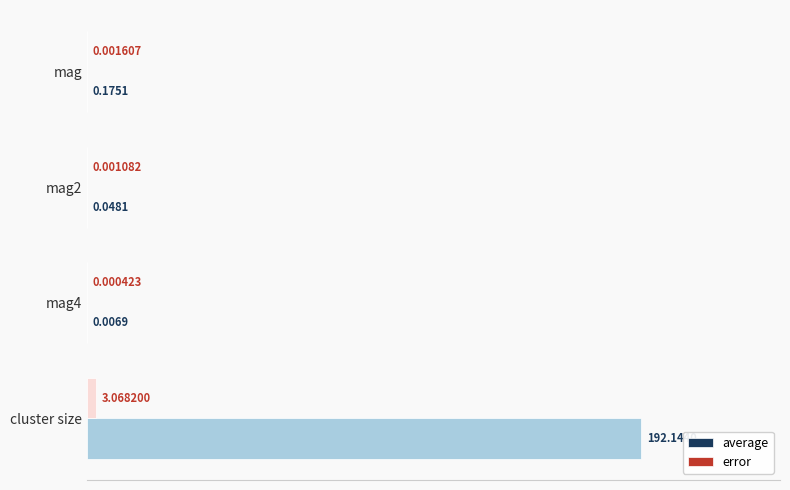

Between mag4 and cluster size, which series saw the biggest shift?

average